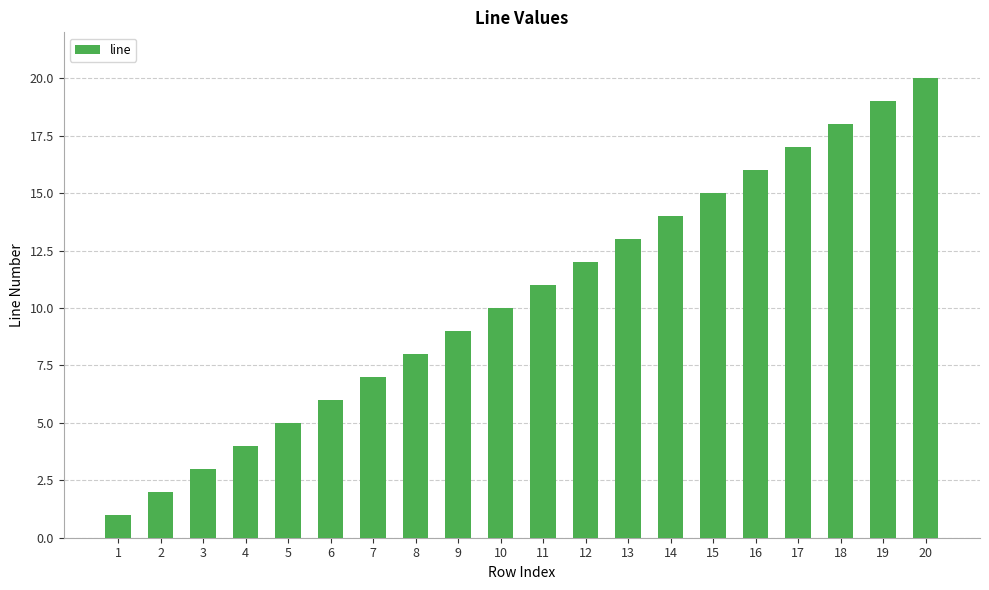

What is the value of the 13th bar from the left?

13